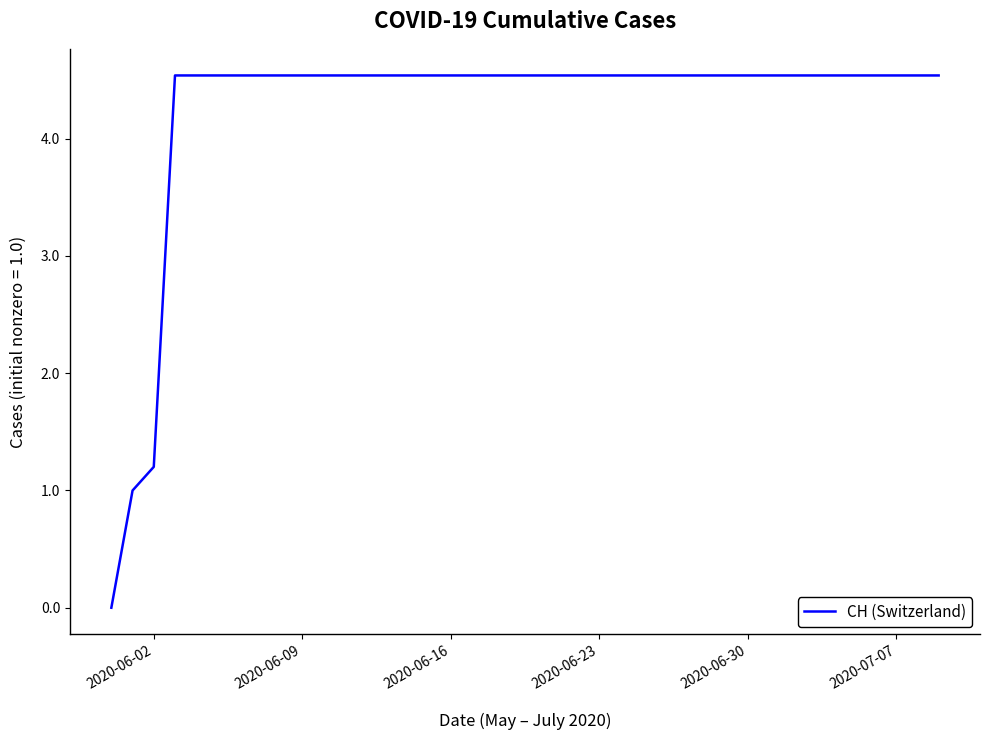

How many values exceed 4?

37